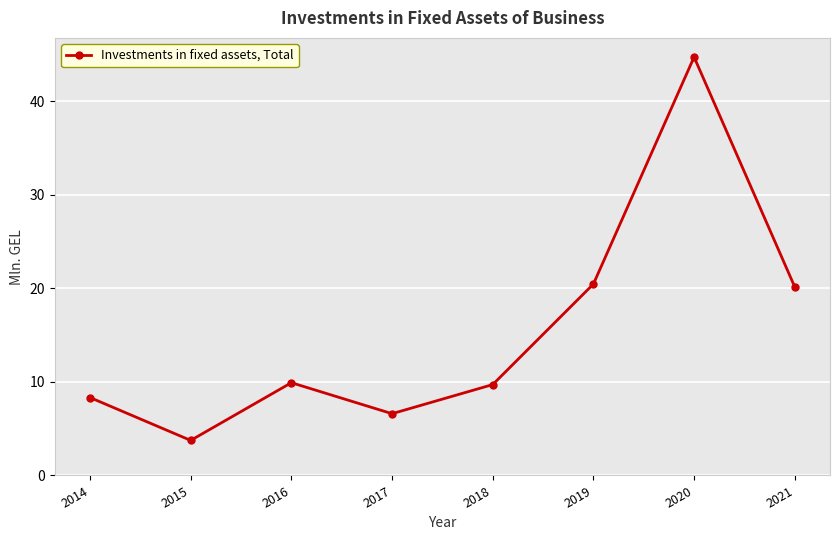

What is the change in value from 2017 to 2018?

+3.1